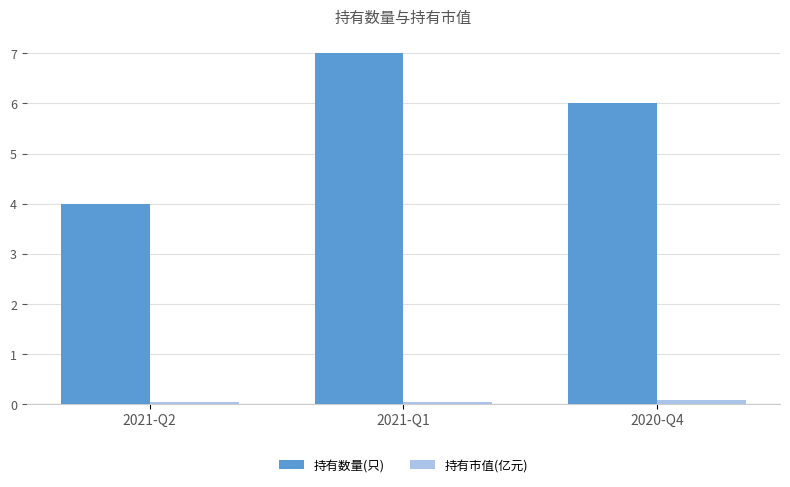

At which category does the chart reach its peak across all series?

2021-Q1